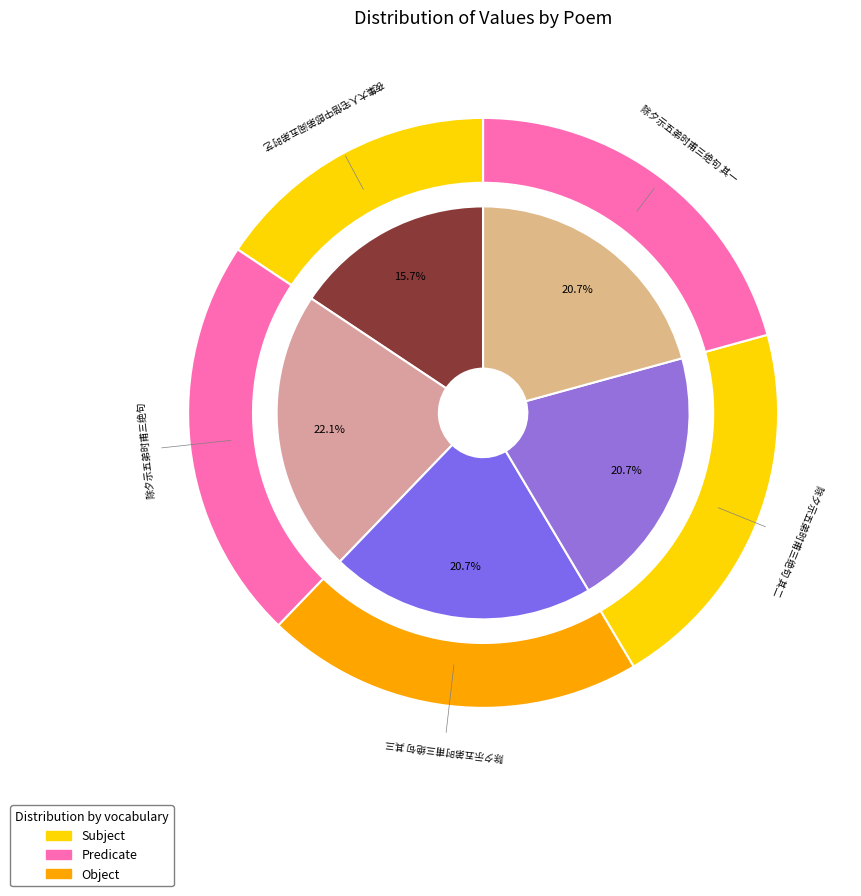

Is it true that 夜集大人宅偕中郎弟阅五弟时艺 is 16% of the pie?

True